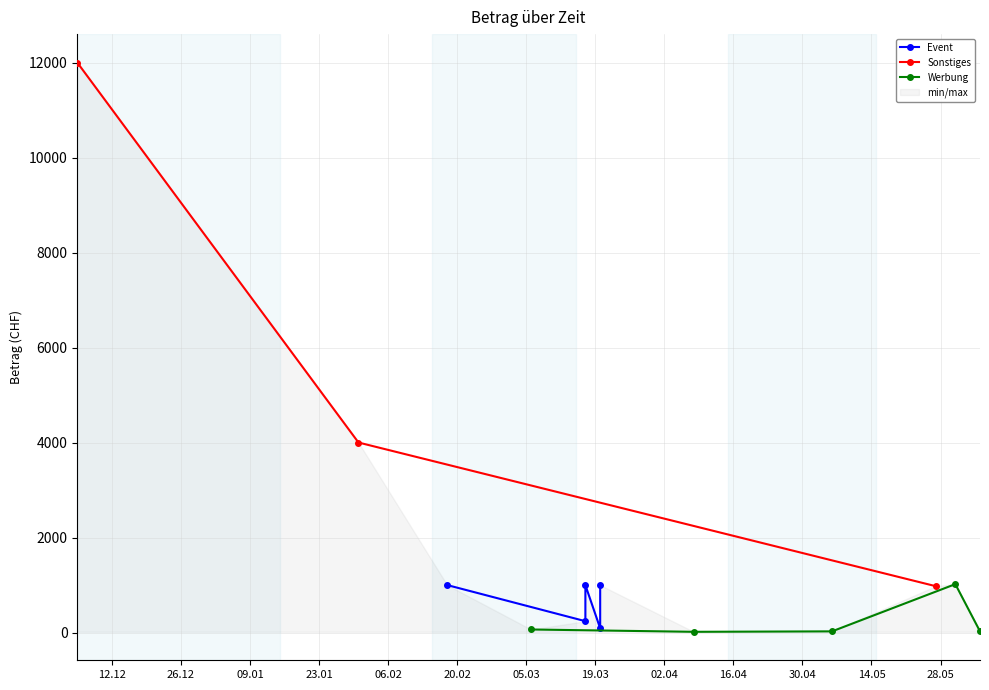

What is the difference between the values at 2024-03-17 and 2024-05-06?

974.2